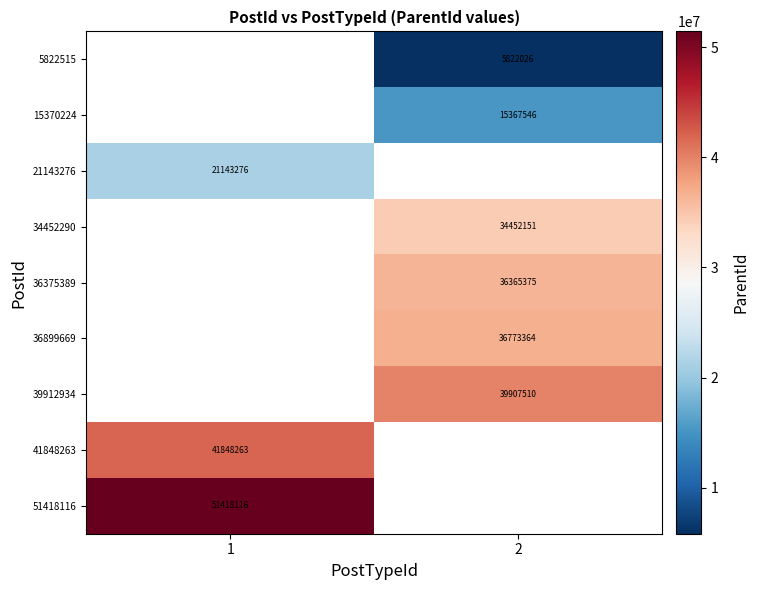

The 5822515 series shows 5822026 at 2. True or false?

True